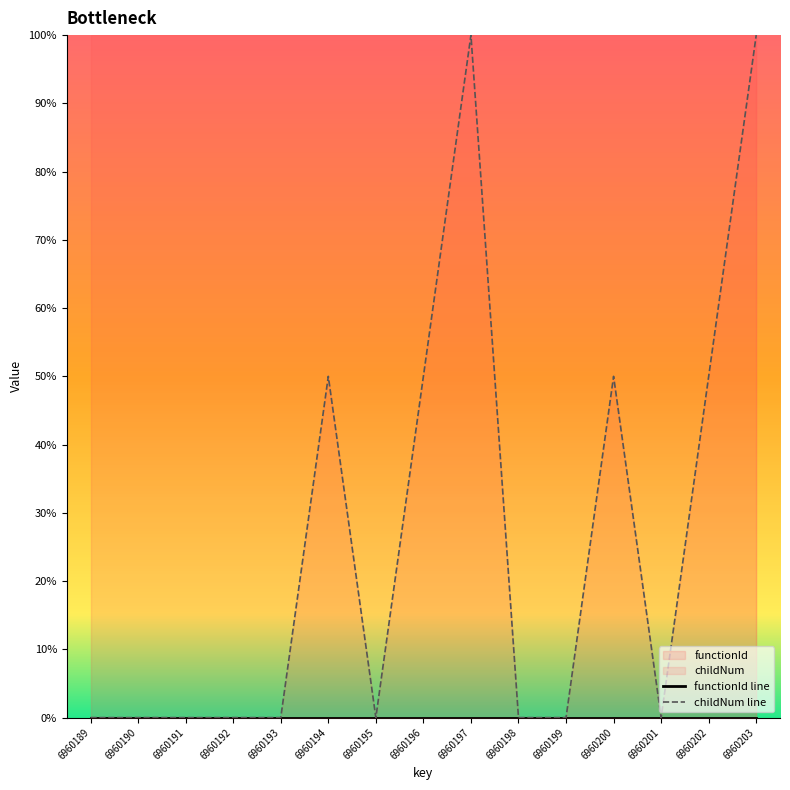

How many values in the childNum line series exceed 0?

6